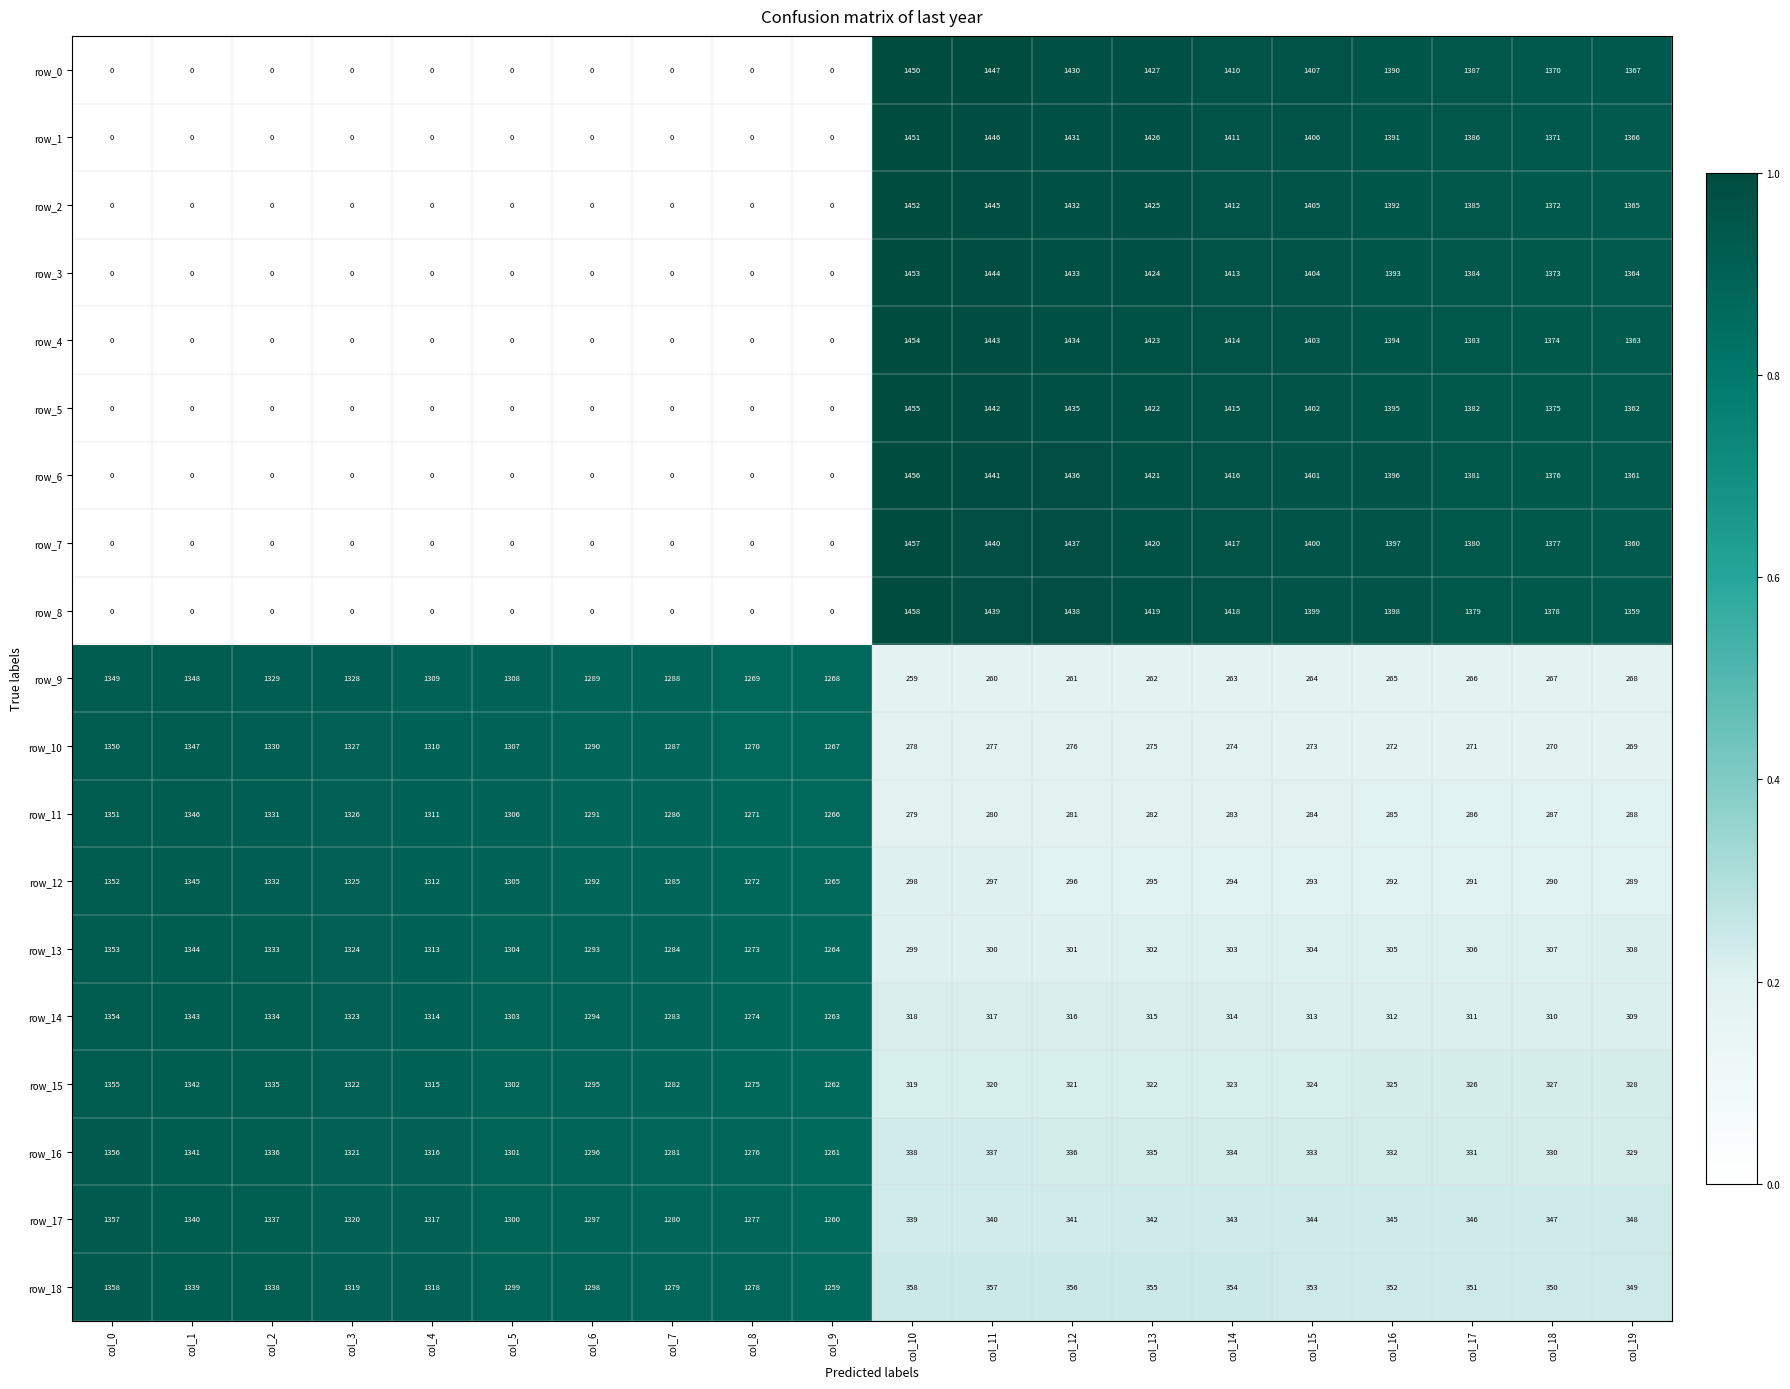

The value of row_1 at col_3 is -857. True or false?

False